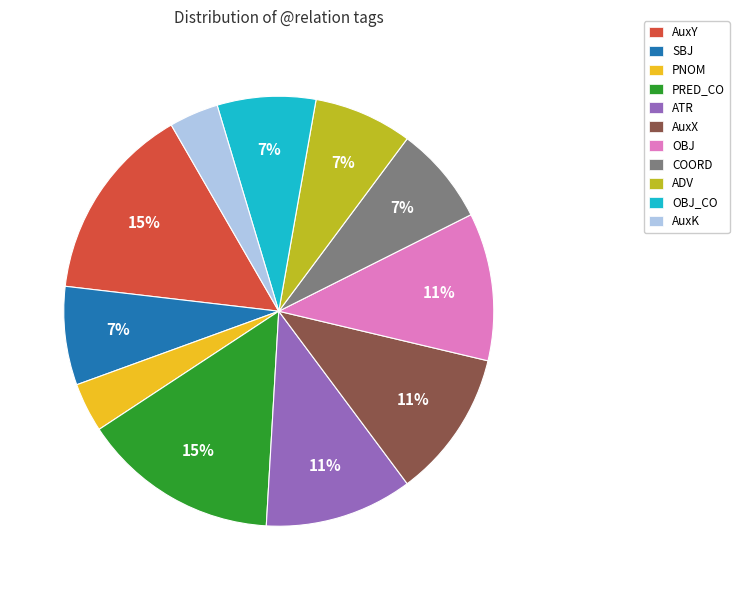

Combined, do ATR and AuxX account for over 50%?

No